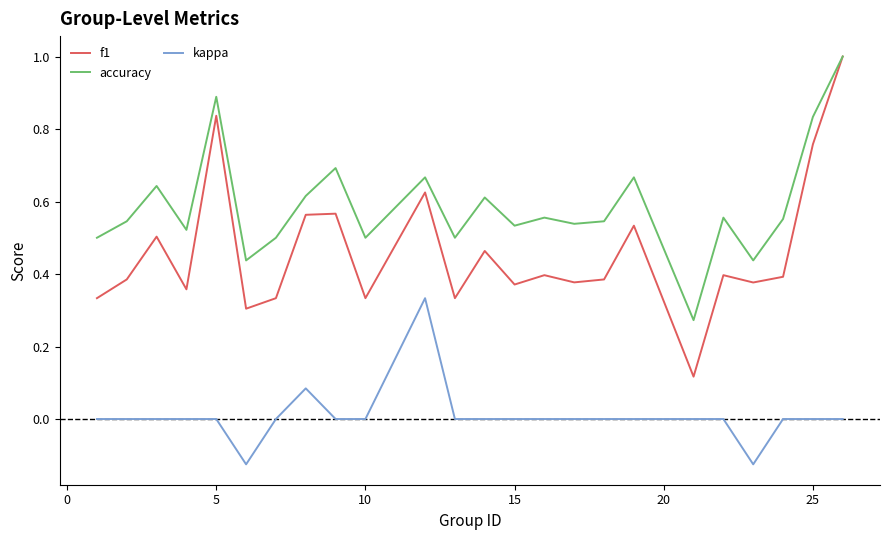

What is the maximum value for accuracy?

1.0